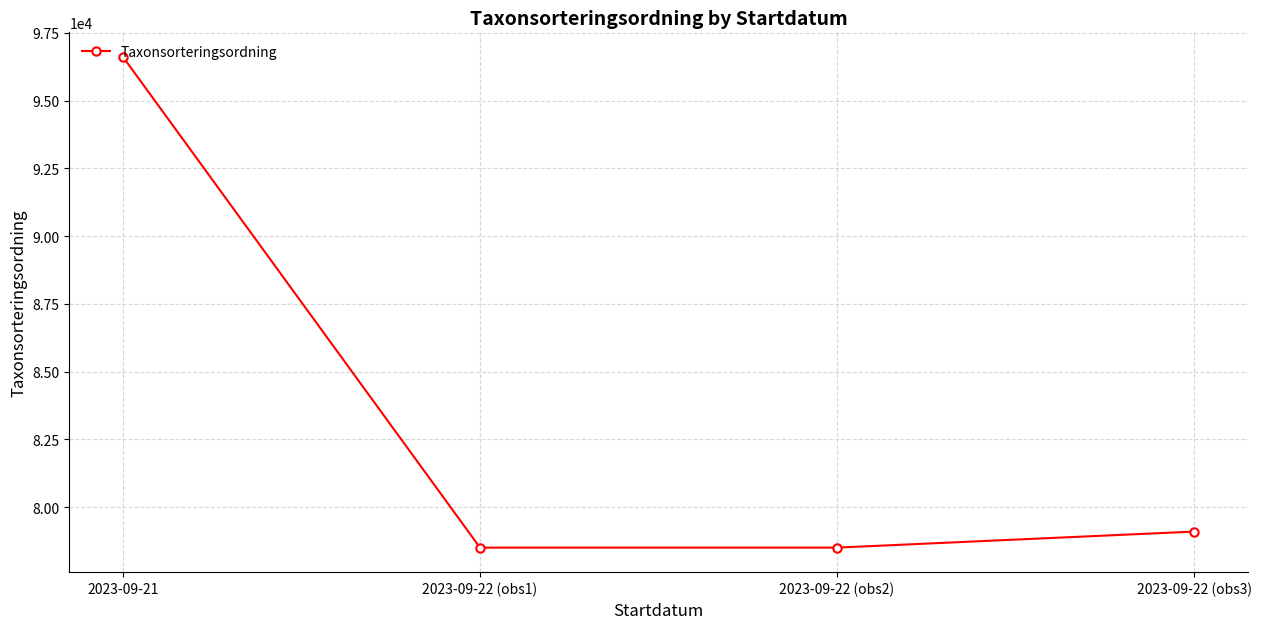

What is the difference between the maximum and minimum values?

18103